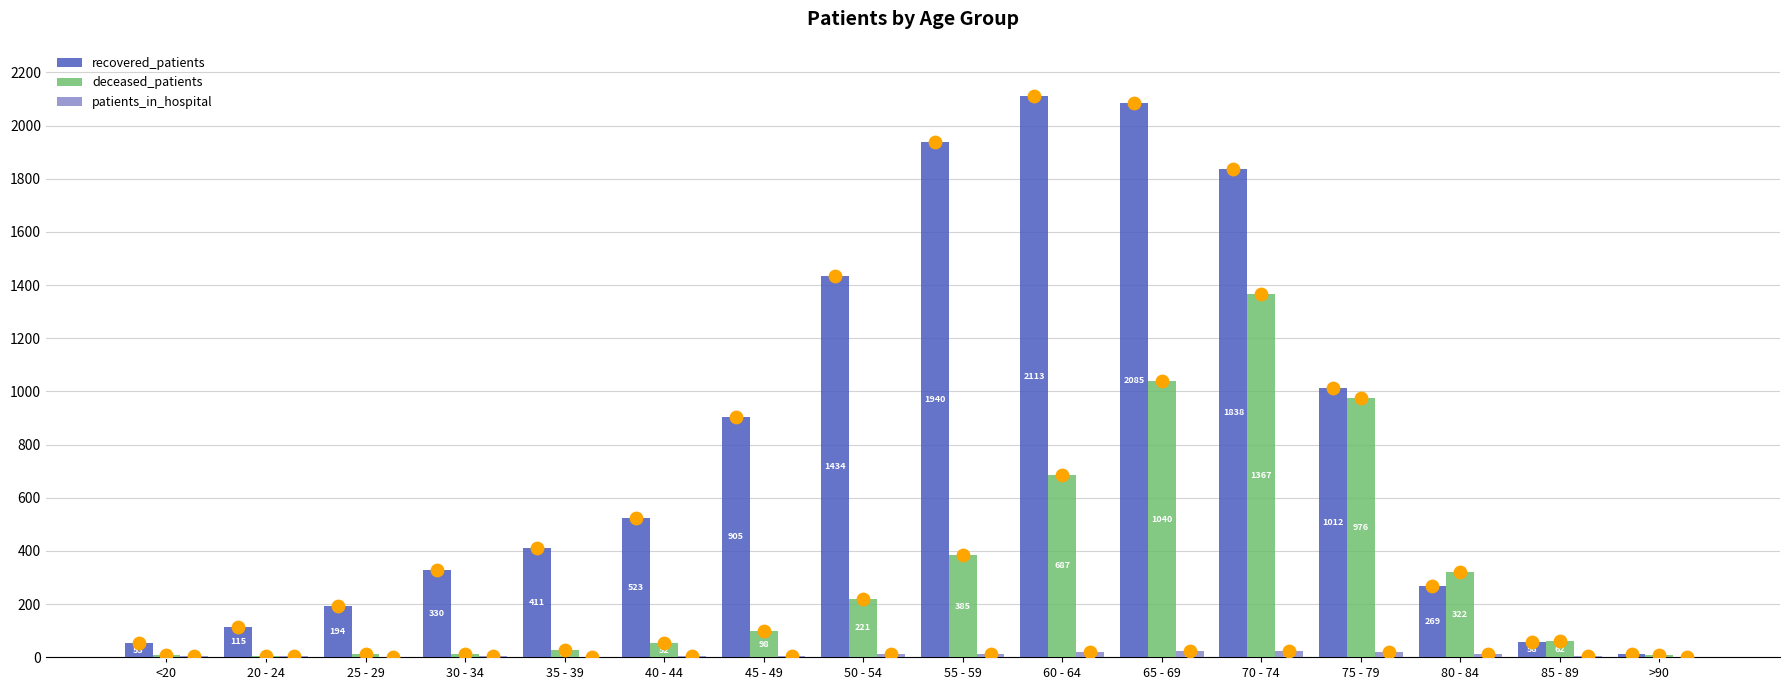

Which series has the largest total across all categories?

recovered_patients